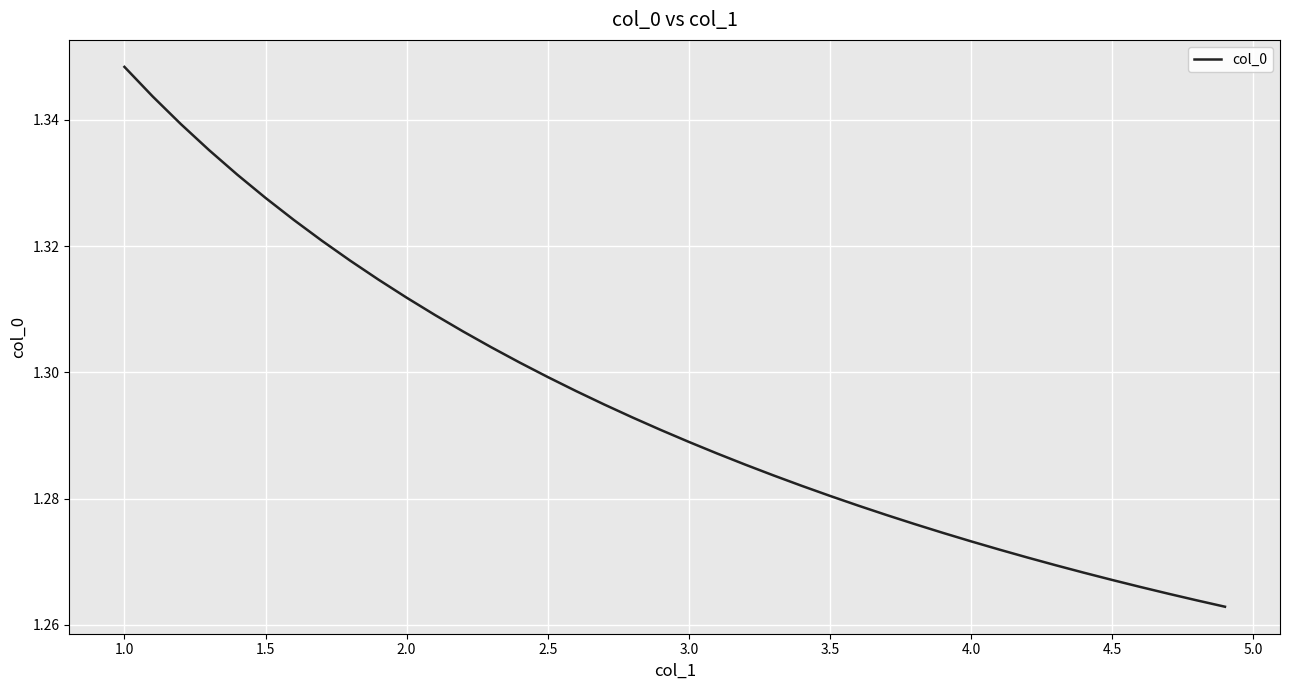

True or false: the data has more than 2 interior local peaks.

False